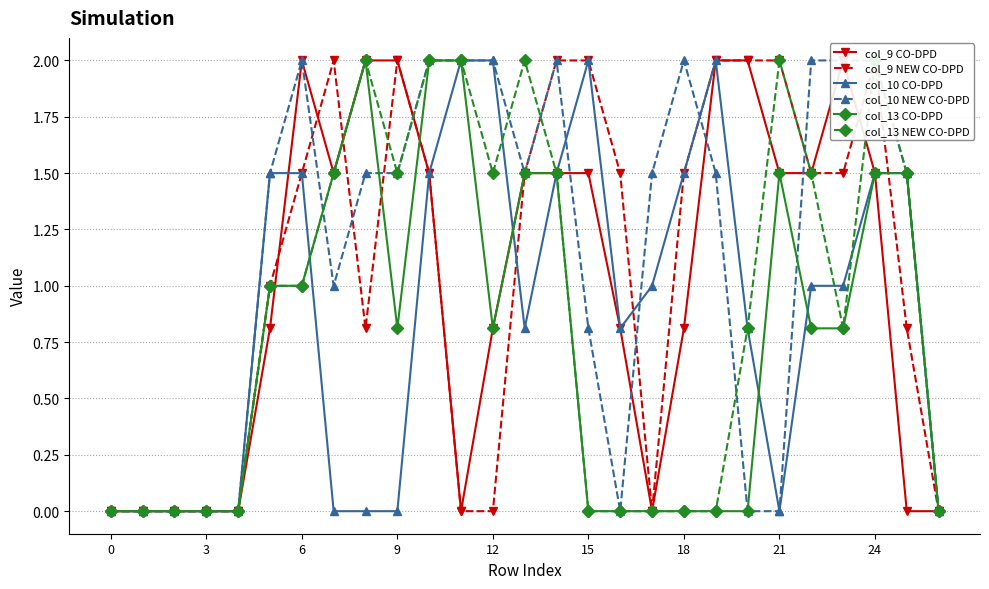

Rank the series at 26 from lowest to highest value.

col_9 CO-DPD, col_9 NEW CO-DPD, col_10 CO-DPD, col_10 NEW CO-DPD, col_13 CO-DPD, col_13 NEW CO-DPD